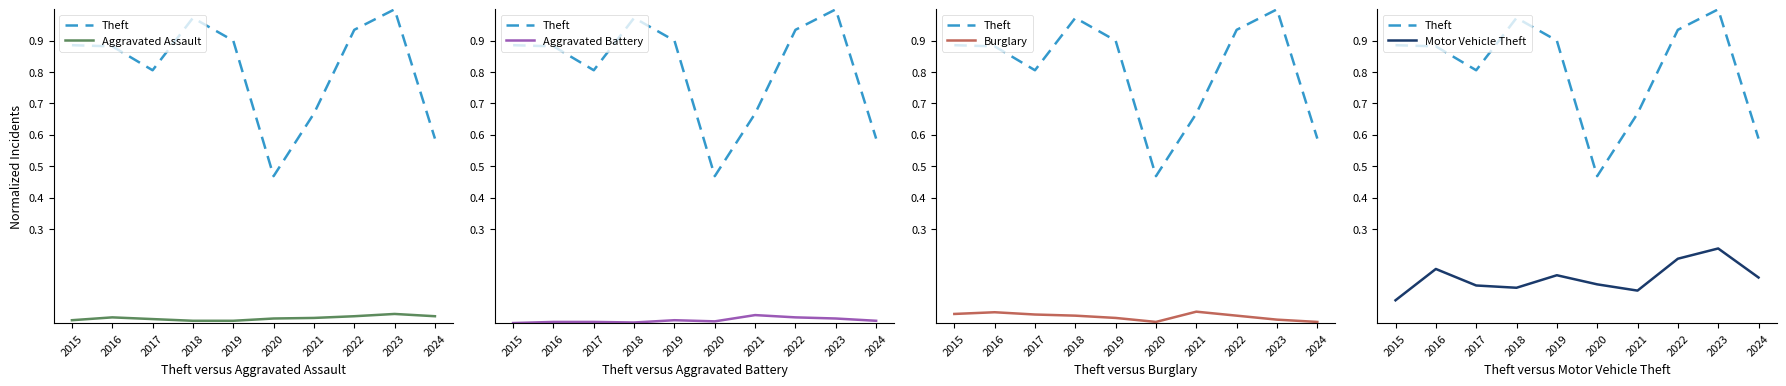

How many distinct data groups are displayed?

5